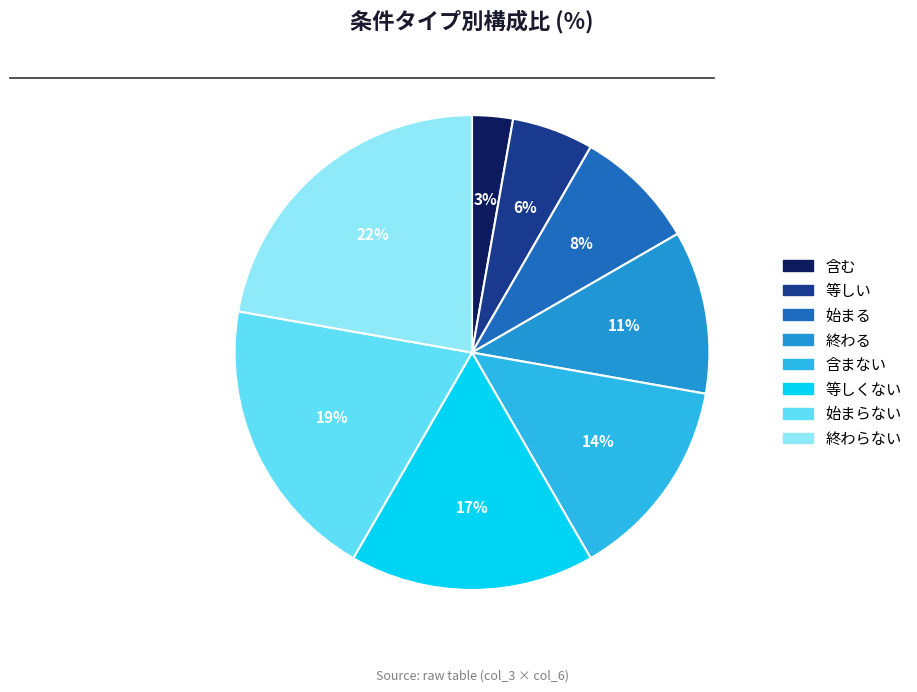

To the nearest percent, what is the difference between the largest and smallest slice percentages?

19%